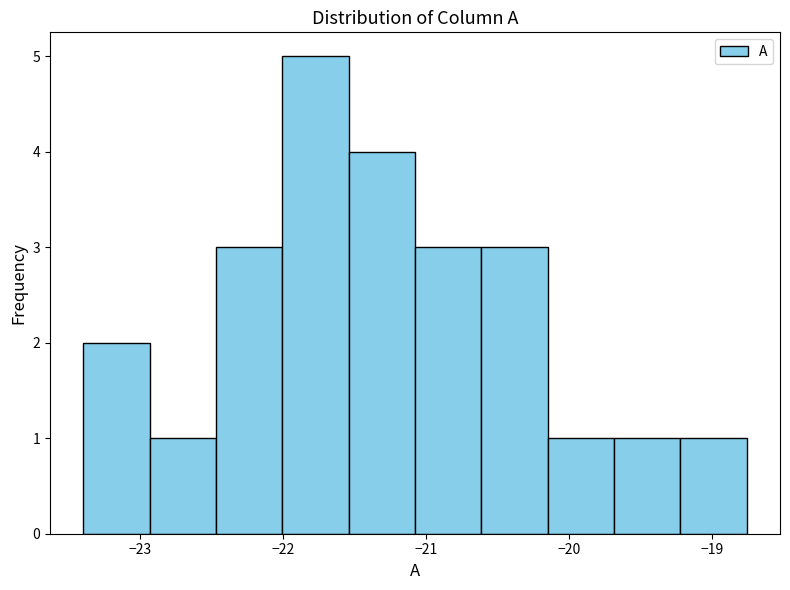

How tall is the bar that spans -20.6 to -20.2 on the x-axis? Neither the bar edges nor the heights are printed on the chart, so give them approximately, as read against the axes.

3